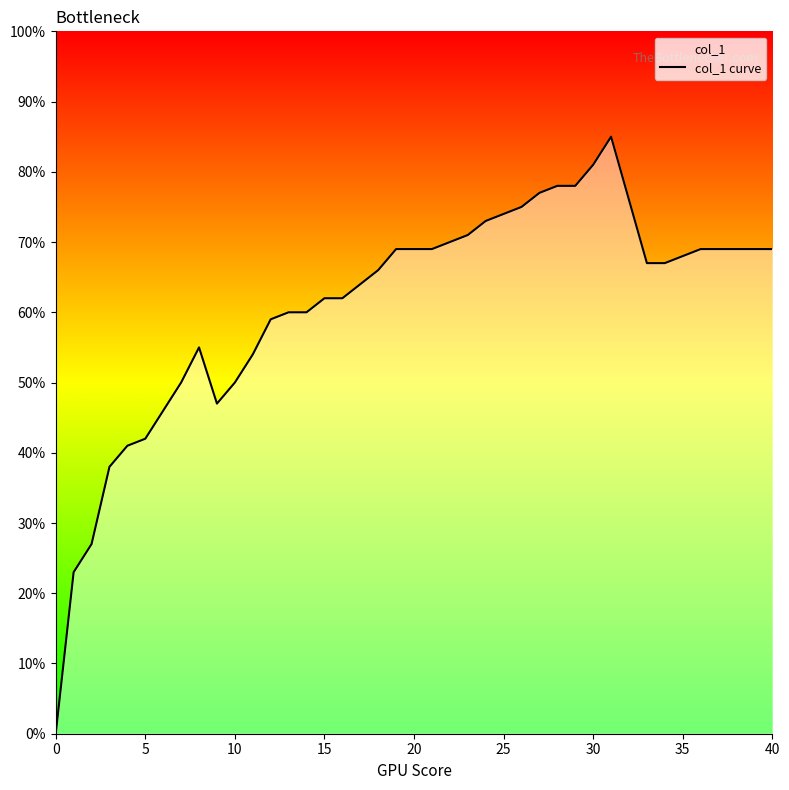

Does the chart display data point markers on the line(s)?

No